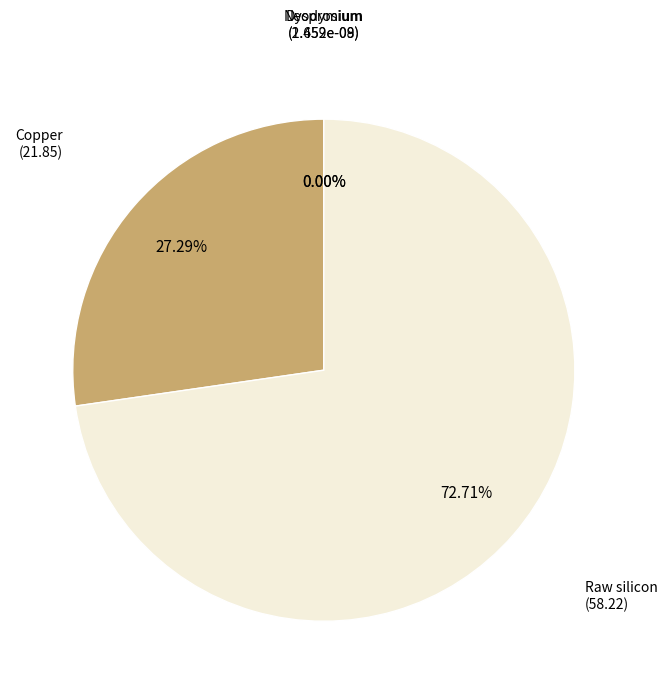

How many segments does this pie chart have?

4